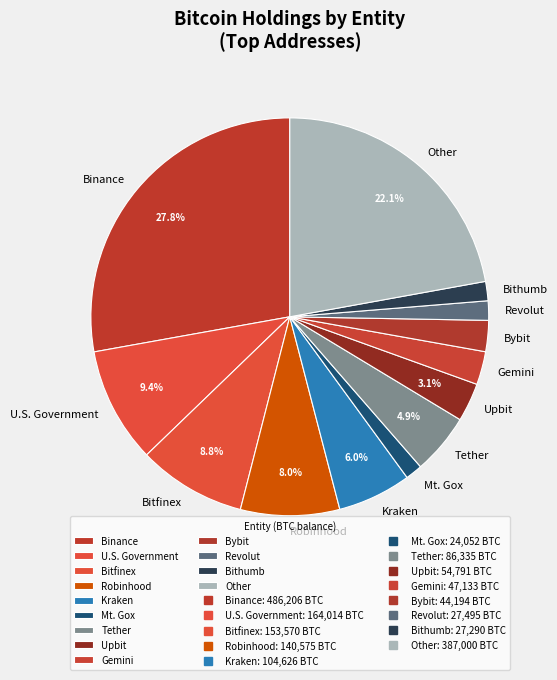

To the nearest percent, what portion does Robinhood represent?

8%